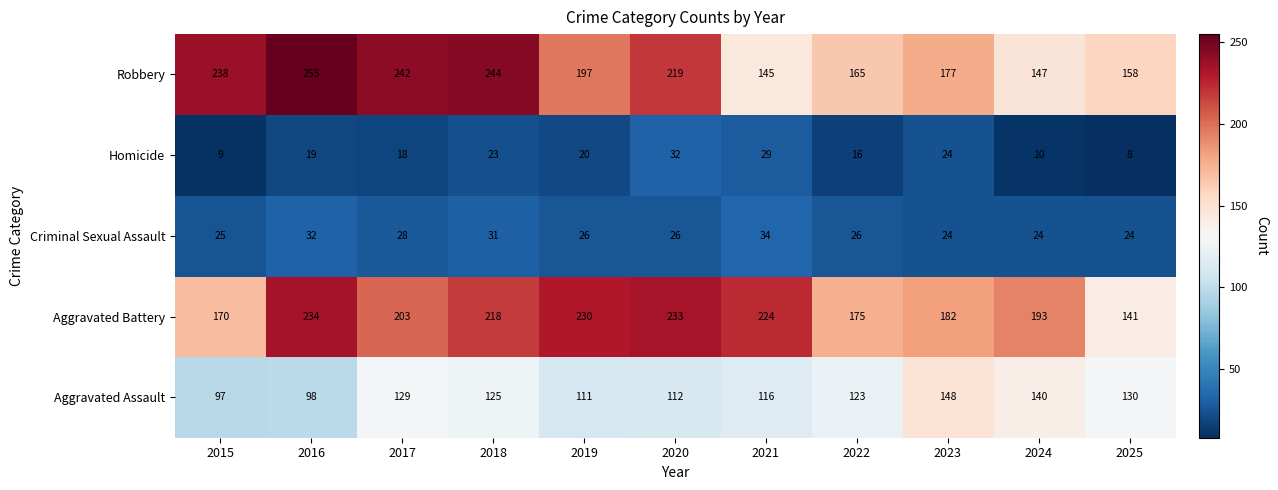

Rank the series at 2018 from highest to lowest value.

Robbery, Aggravated Battery, Aggravated Assault, Criminal Sexual Assault, Homicide